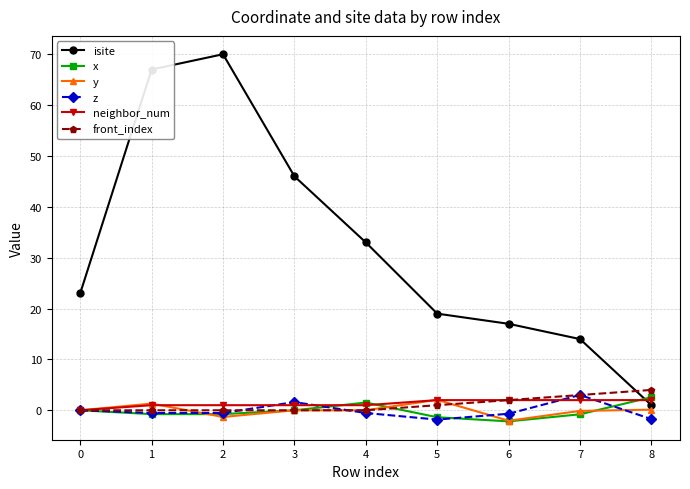

Between which two adjacent categories do isite and x first intersect?

7 and 8